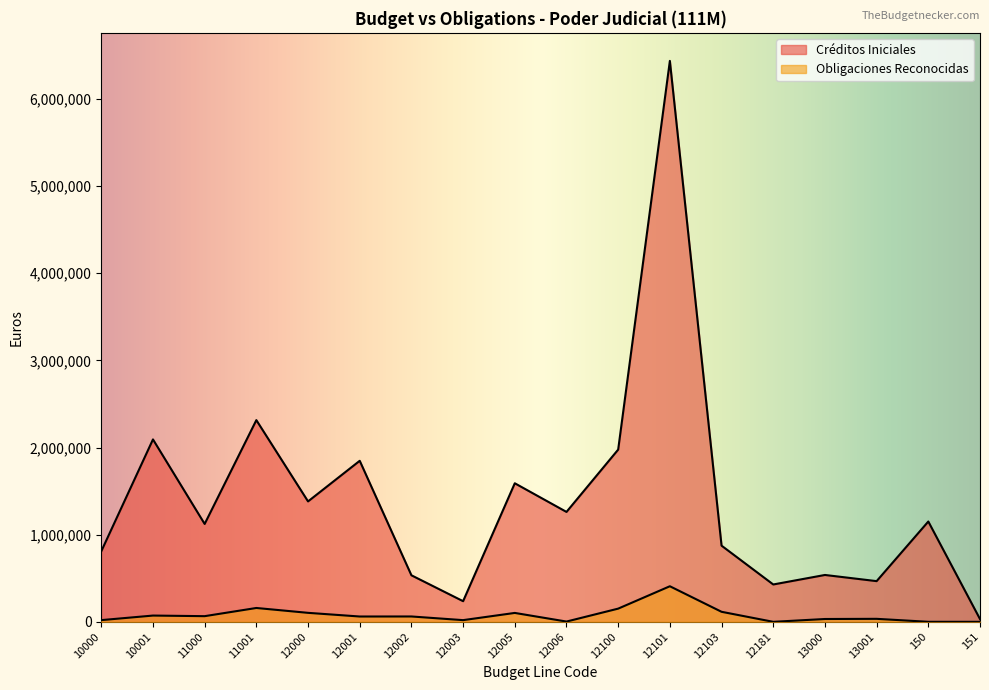

Is the value of Créditos Iniciales at 11001 greater than the value of Obligaciones Reconocidas at 12100?

Yes